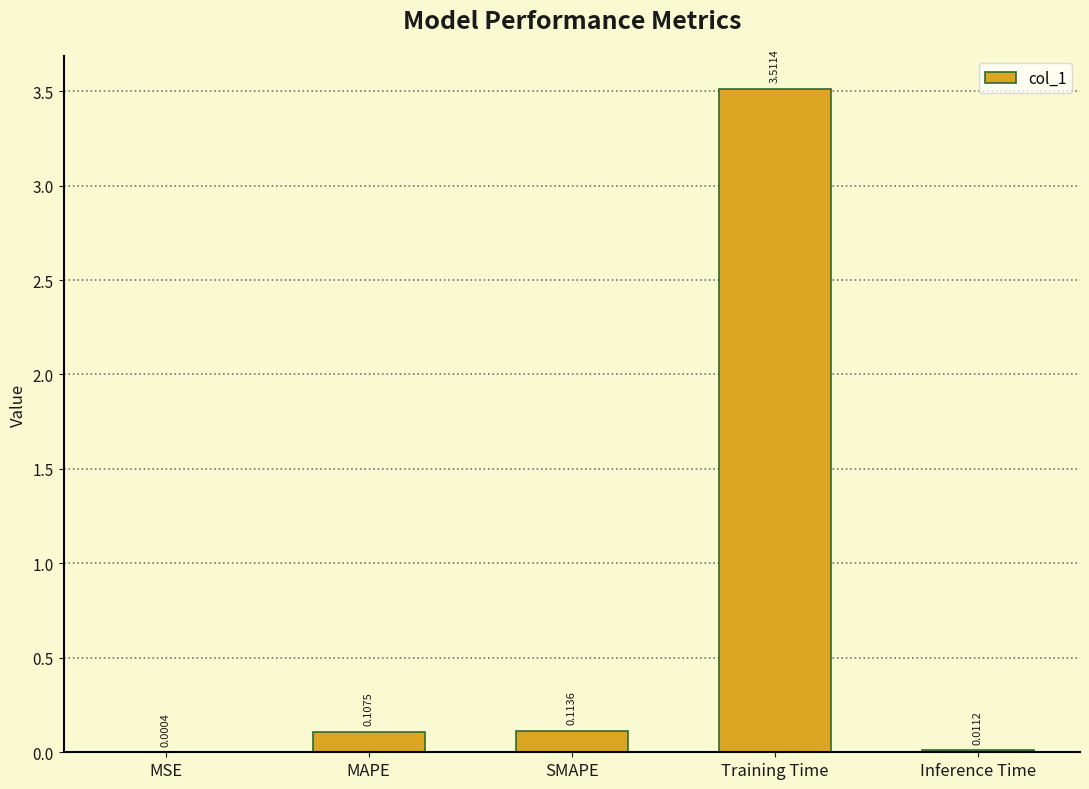

Which category has the highest value across all series?

Training Time